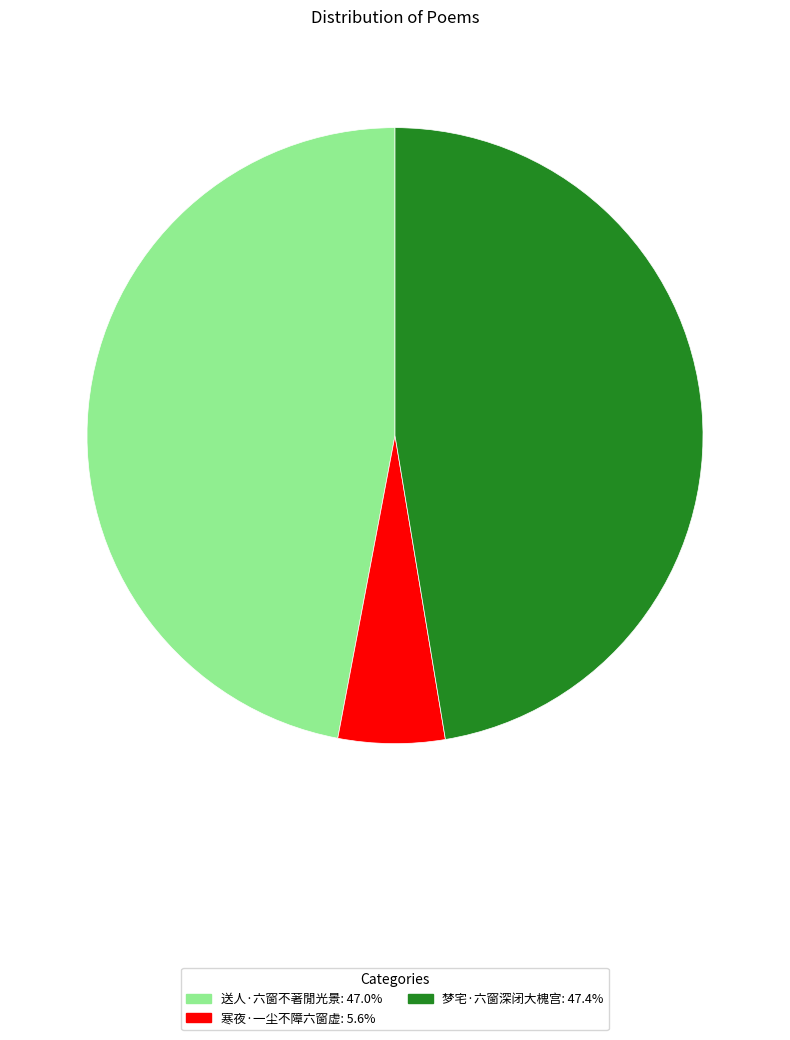

Do 寒夜·一尘不障六窗虚 and 送人·六窗不著閒光景 together represent more than half of the pie?

Yes